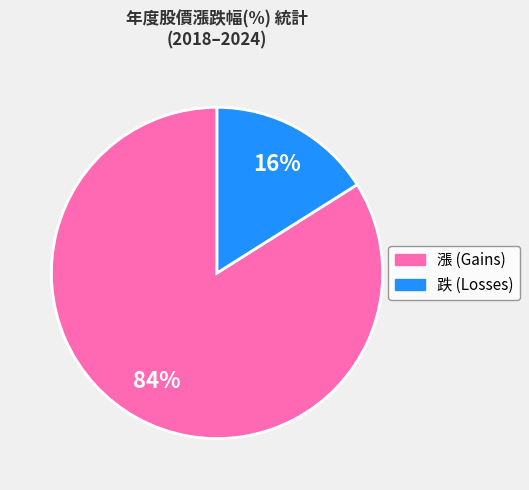

To the nearest percent, what is the difference between the largest and smallest slice percentages?

68%